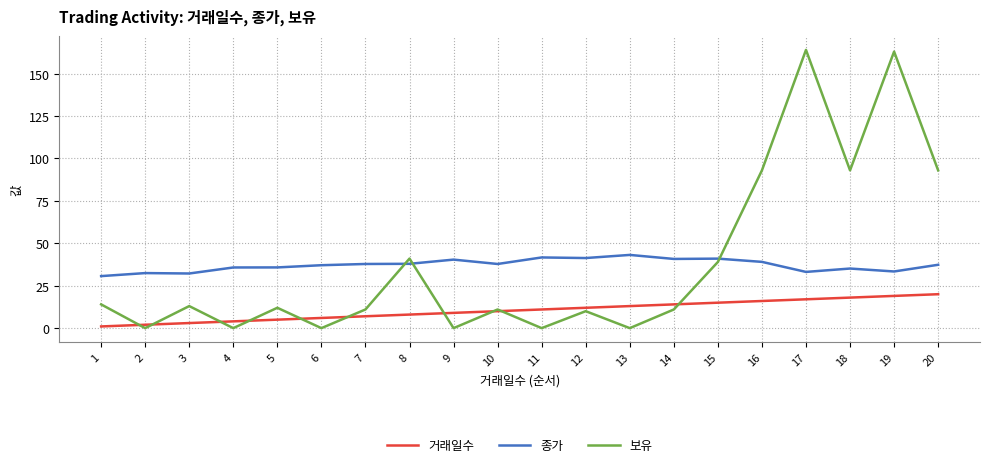

True or false: 종가 has a value of 41.7 at 11.

True